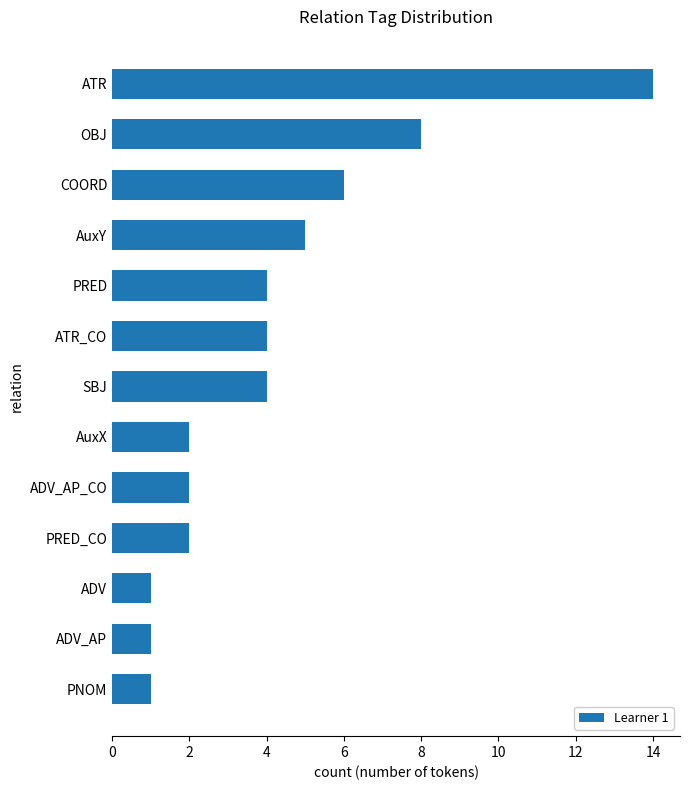

What is the difference between the second highest and second lowest values?

7